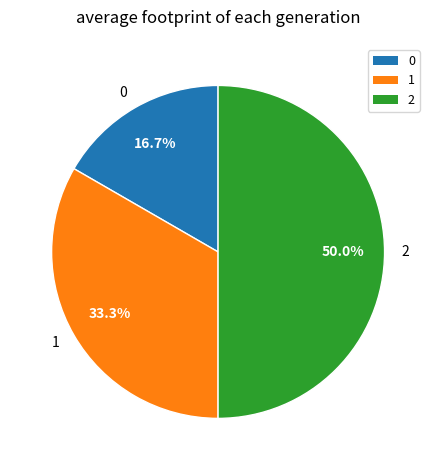

How many segments does this pie chart have?

3